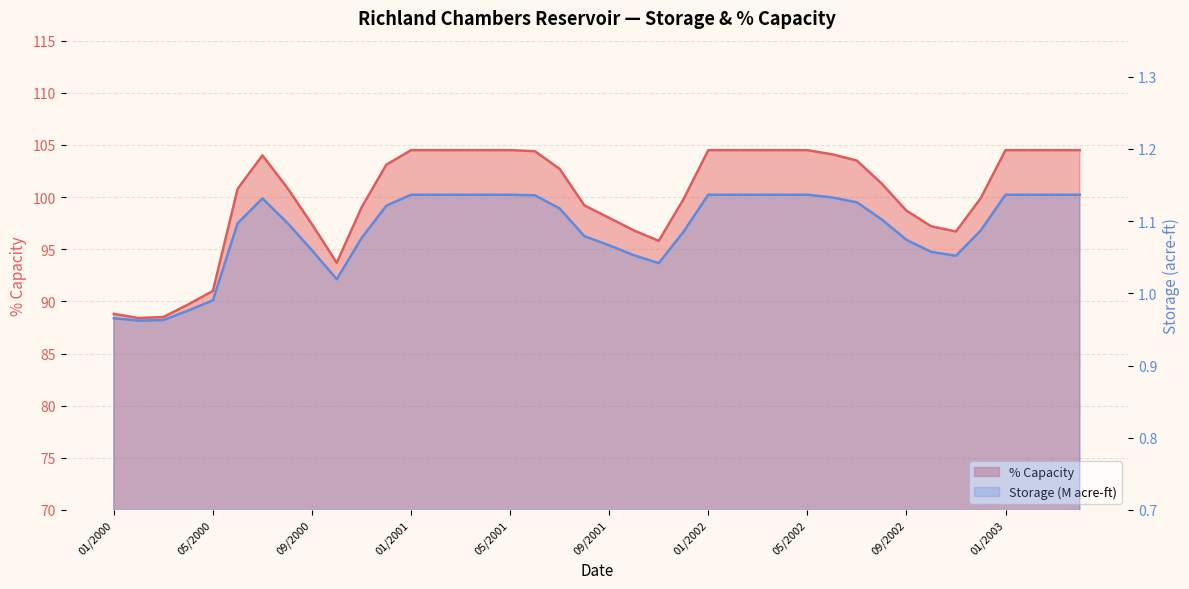

At 12/2002, list the series in order from smallest to largest.

storage_M, pct_capacity